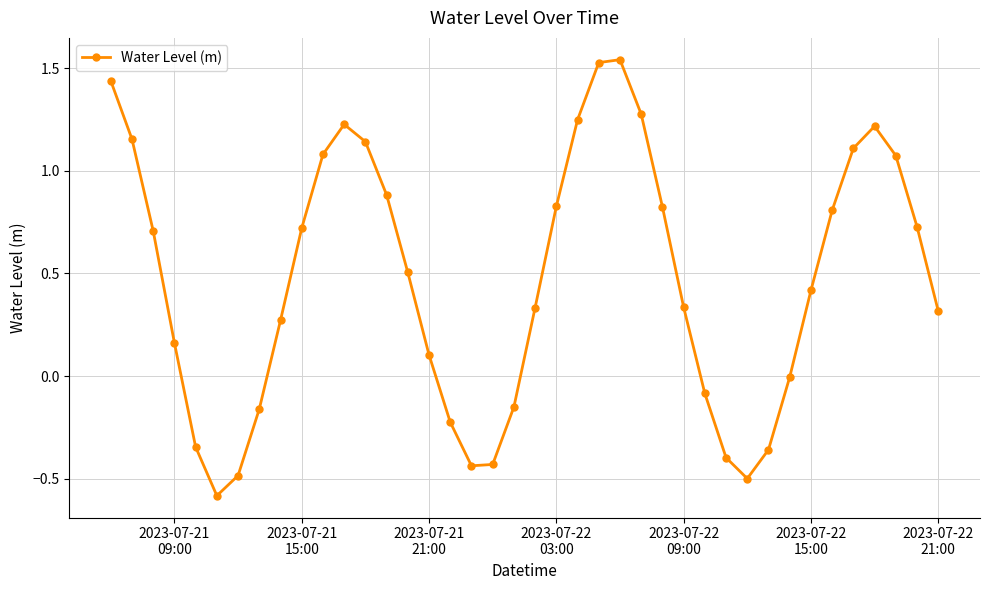

What is the value of the 16th point from the left?

0.1